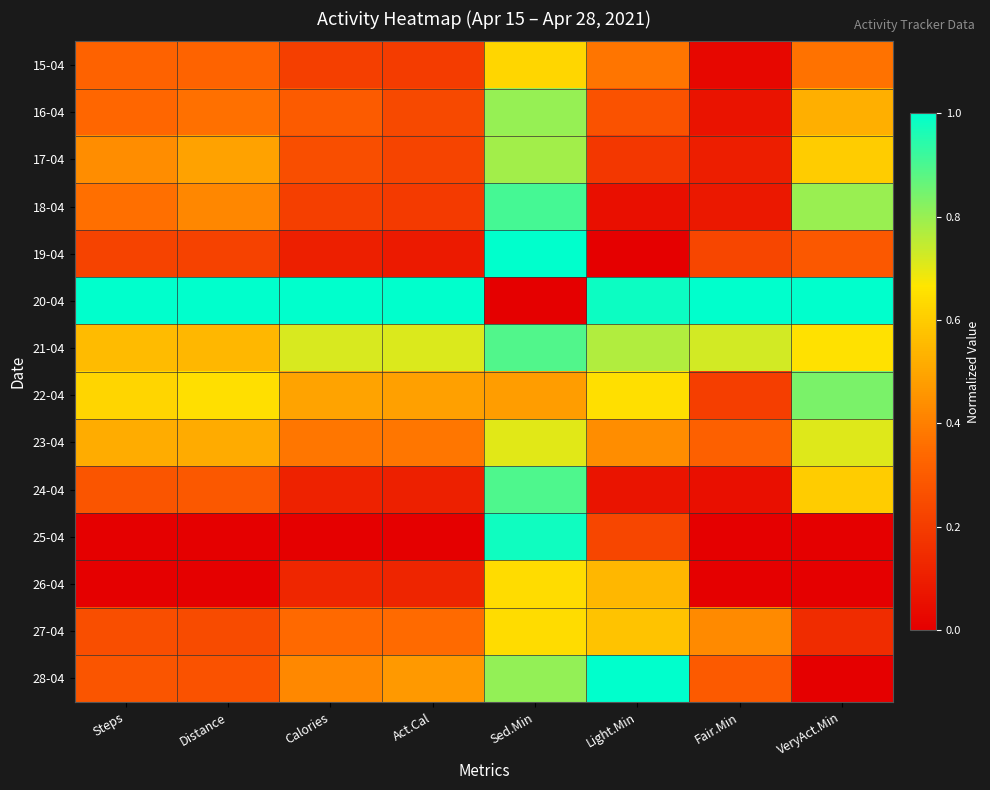

Which series has the largest total across all categories?

20-04